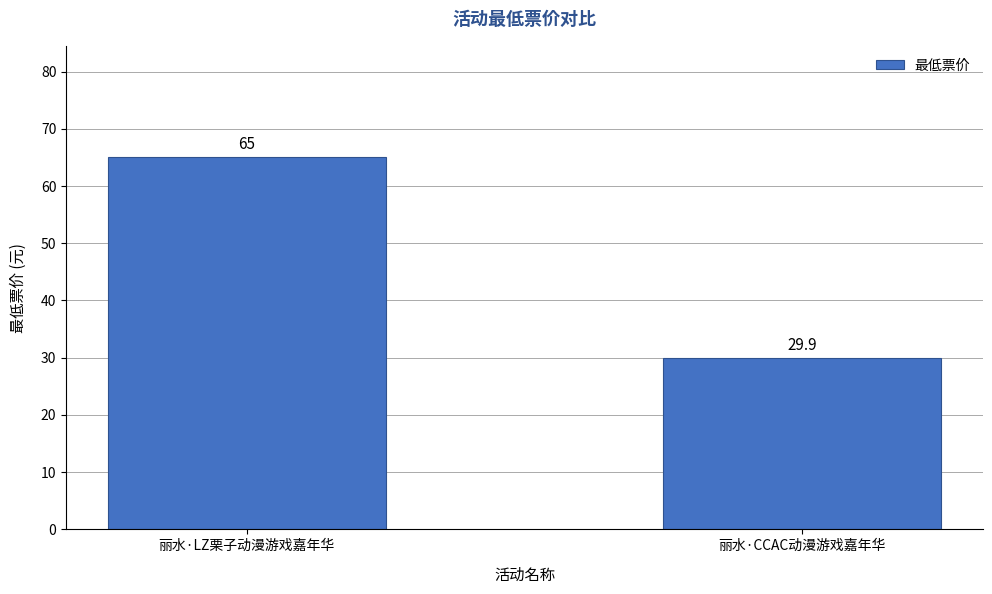

How many distinct data groups are displayed?

1